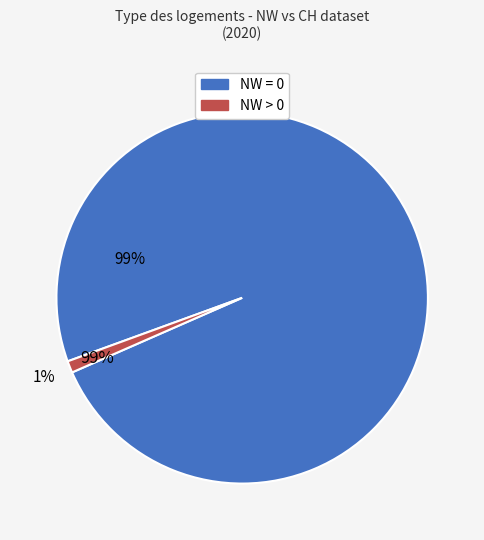

How many slices are in this pie chart?

2